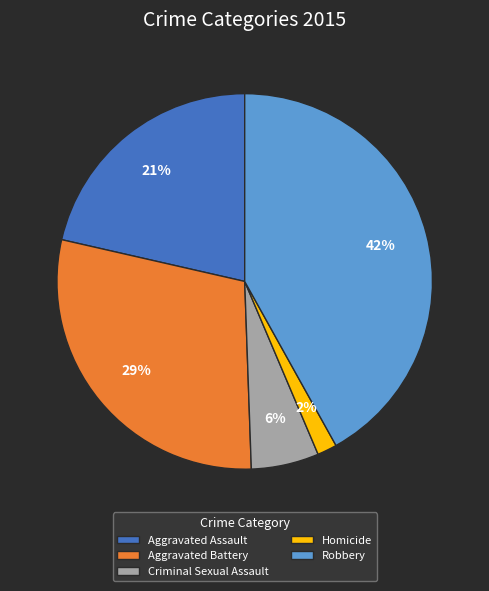

What is the smallest slice in the pie chart?

Homicide